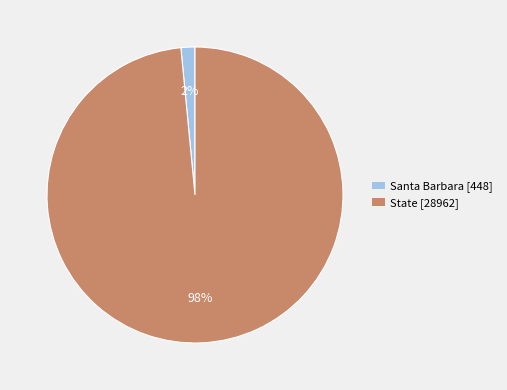

Do State and Santa Barbara together represent more than half of the pie?

Yes